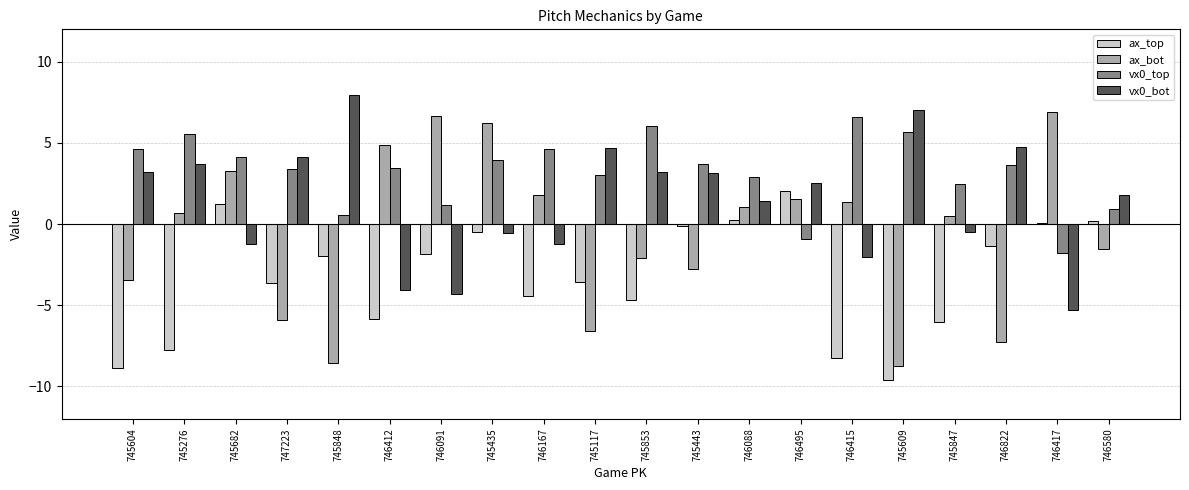

What are all the series names shown in the legend?

ax_top, ax_bot, vx0_top, vx0_bot